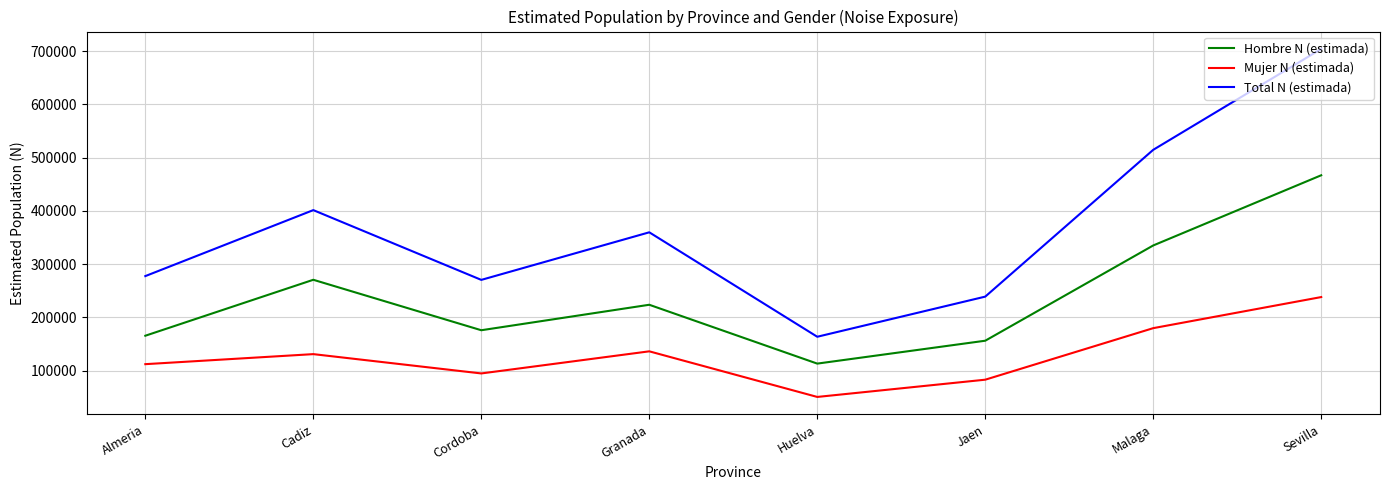

How many lines are shown in the chart?

3